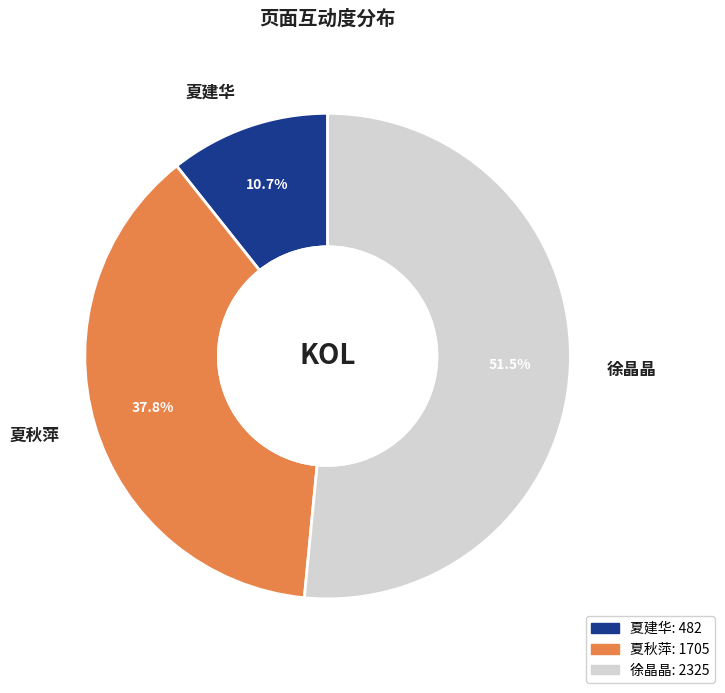

Is there any slice that represents more than half of the pie?

Yes